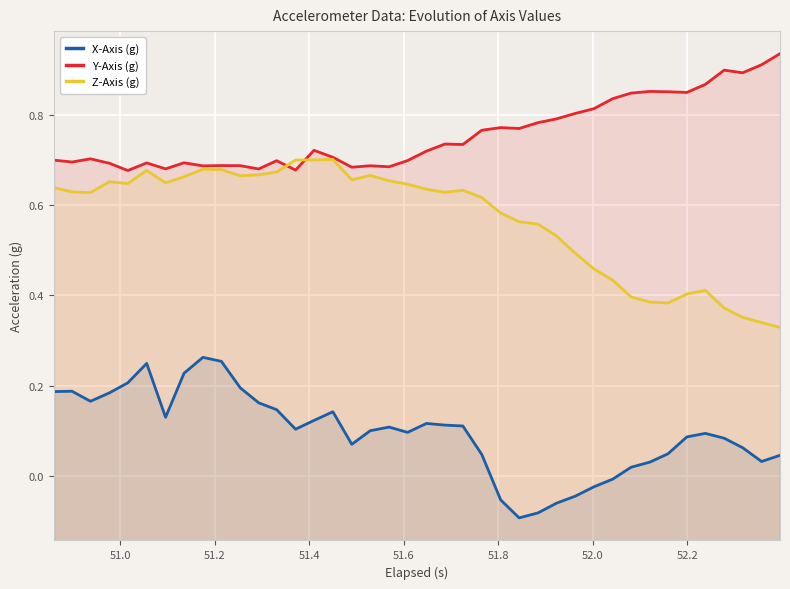

At how many categories does at least one series exceed 0?

40